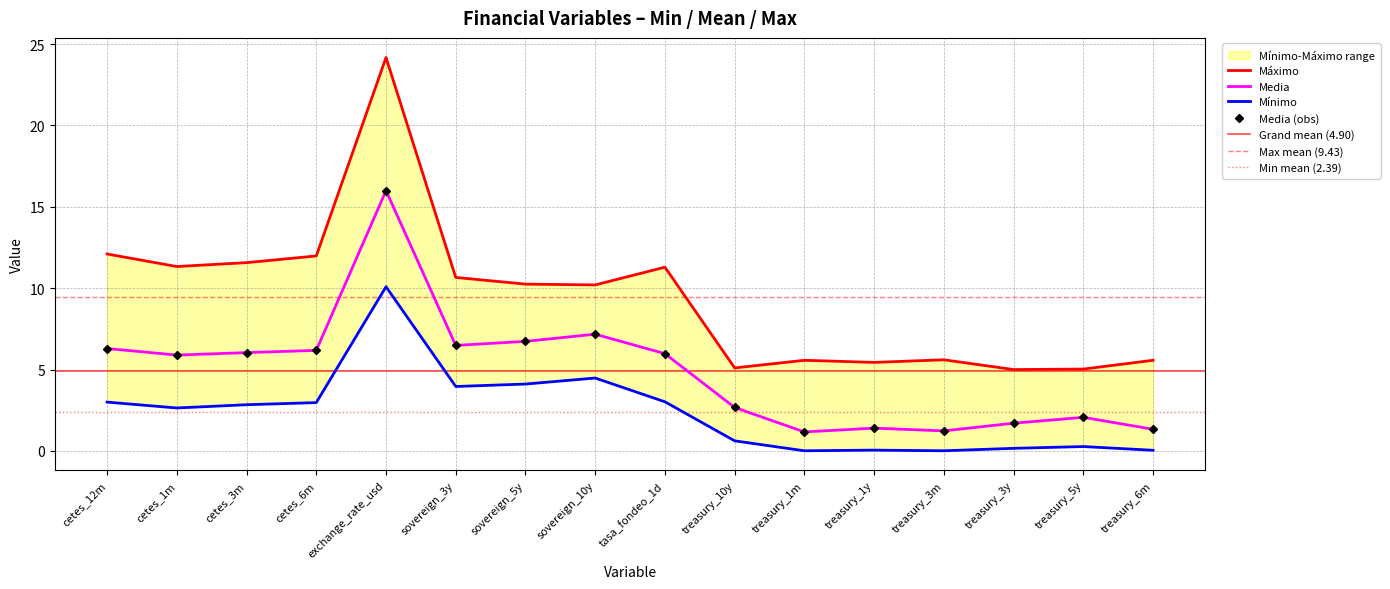

The Media series shows 2.0 at sovereign_10y. True or false?

False